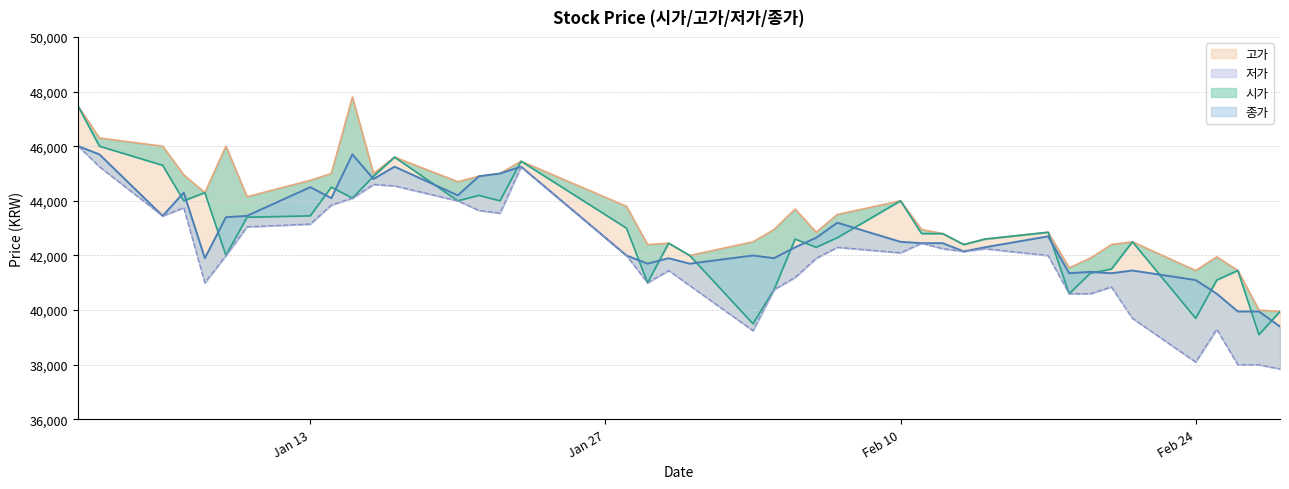

How many values in the 종가 series are below 42450?

19